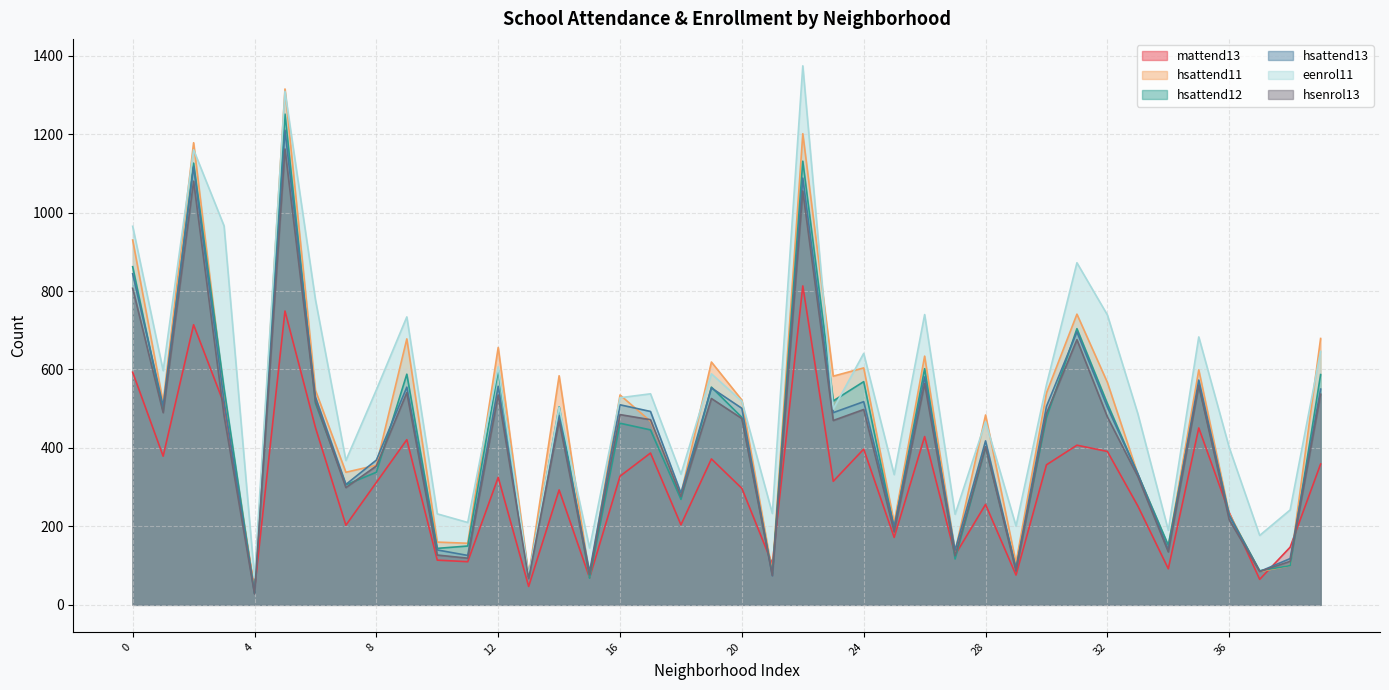

How many values in the hsattend12 series are below 477?

20